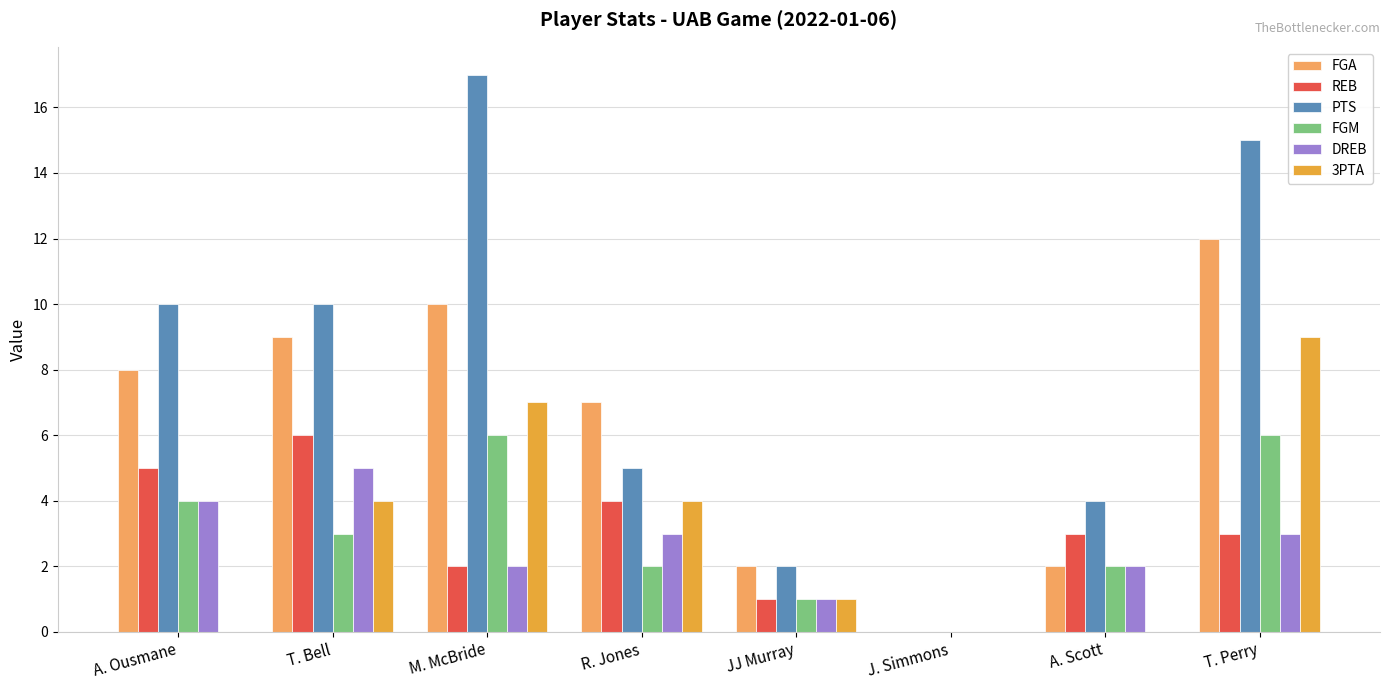

Reading right to left, what are all the values shown in this chart?

FGA: 12	2	0	2	7	10	9	8
REB: 3	3	0	1	4	2	6	5
PTS: 15	4	0	2	5	17	10	10
FGM: 6	2	0	1	2	6	3	4
DREB: 3	2	0	1	3	2	5	4
3PTA: 9	0	0	1	4	7	4	0